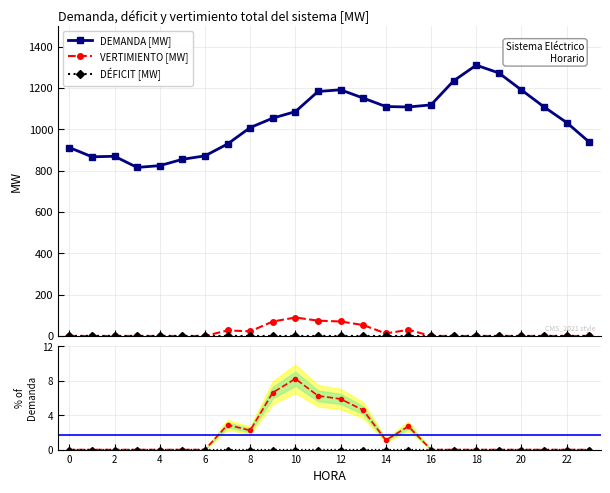

True or false: DEMANDA [MW] and VERTIMIENTO [MW] cross at least once.

False